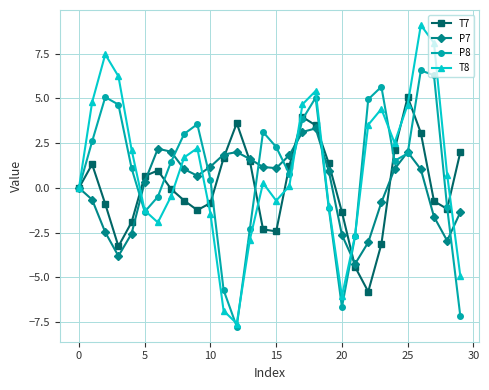

What is the minimum value shown in the chart?

-7.8